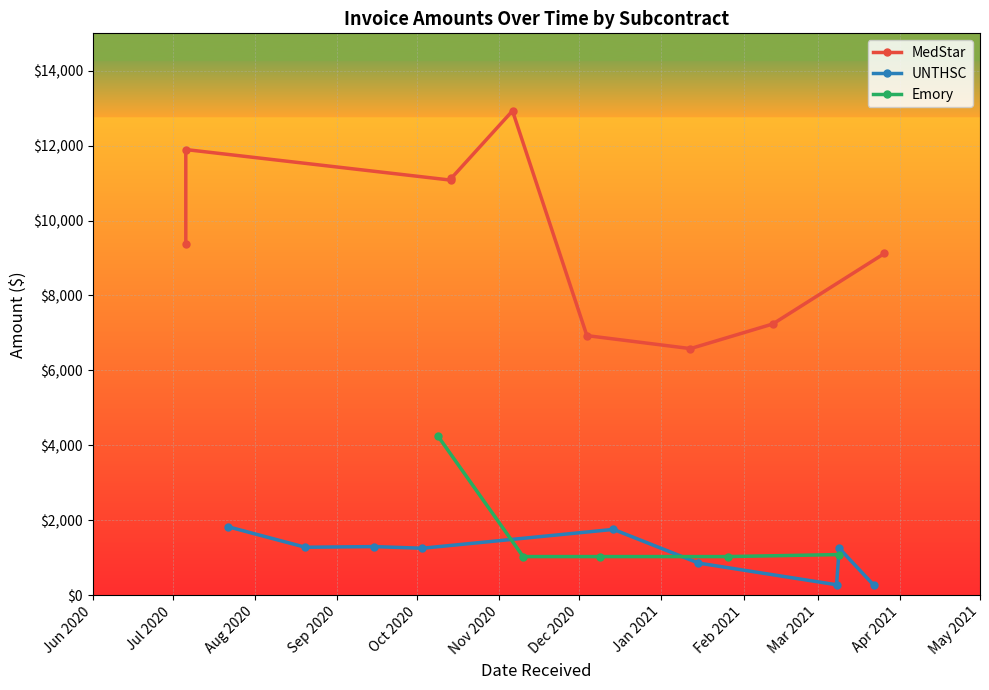

True or false: UNTHSC has more than 0 interior local peaks.

True